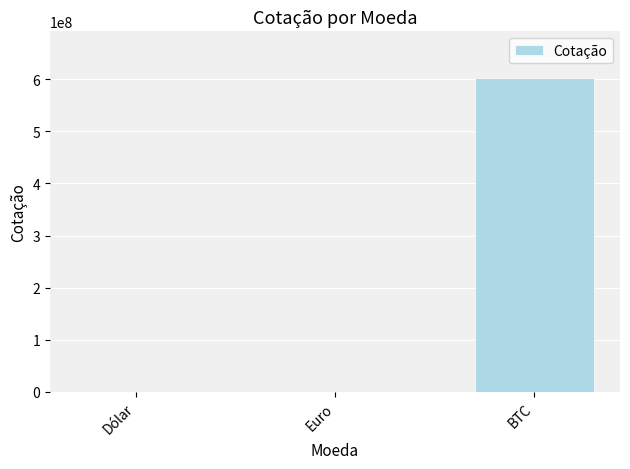

Count the number of values greater than 6.

2